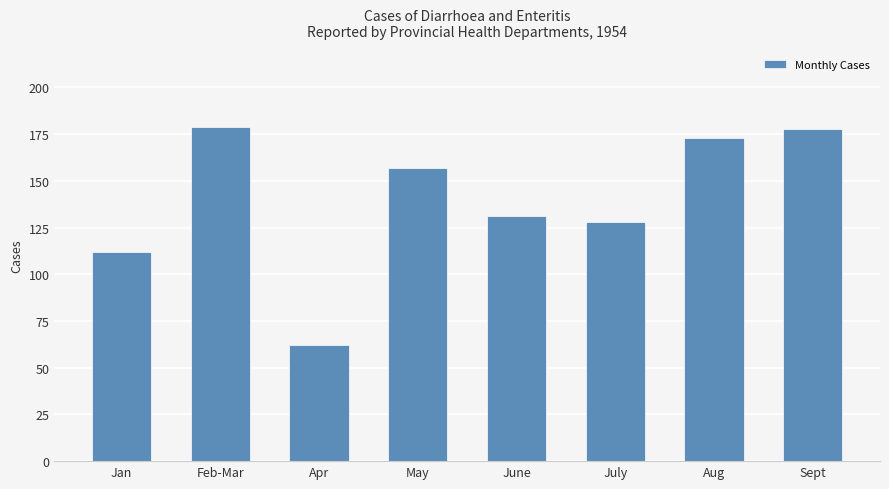

What is the label of the 6th bar from the left?

July